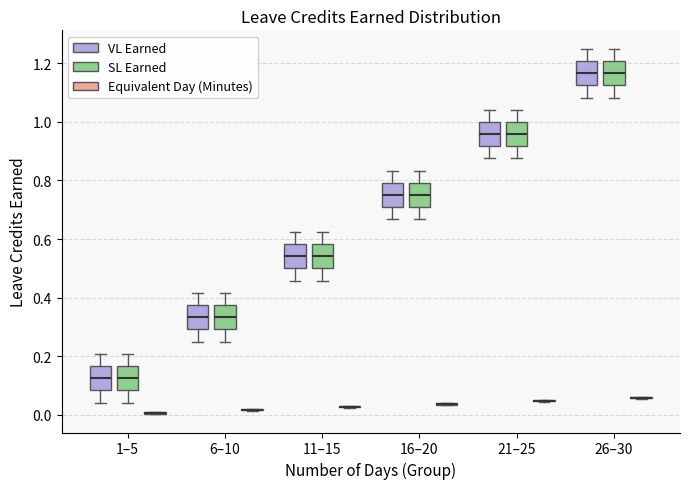

Reading left to right, transcribe this box plot: for each box, give where its median line is, the range the box spans, and where its two whiskers end, as read against the y-axis. The values are not printed on the chart, so give them approximately, as read against the axis.

1–5 (VL Earned): median 0.12, box 0.08 to 0.16, whiskers 0.04 to 0.20
1–5 (SL Earned): median 0.12, box 0.08 to 0.16, whiskers 0.04 to 0.20
1–5 (Equivalent Day (Minutes)): box collapsed to a line at 0.00, whiskers 0.00 to 0.02
6–10 (VL Earned): median 0.34, box 0.30 to 0.38, whiskers 0.26 to 0.42
6–10 (SL Earned): median 0.34, box 0.30 to 0.38, whiskers 0.26 to 0.42
6–10 (Equivalent Day (Minutes)): box collapsed to a line at 0.02, whiskers 0.02 to 0.02
11–15 (VL Earned): median 0.54, box 0.50 to 0.58, whiskers 0.46 to 0.62
11–15 (SL Earned): median 0.54, box 0.50 to 0.58, whiskers 0.46 to 0.62
11–15 (Equivalent Day (Minutes)): box collapsed to a line at 0.02, whiskers 0.02 to 0.04
16–20 (VL Earned): median 0.76, box 0.70 to 0.80, whiskers 0.66 to 0.84
16–20 (SL Earned): median 0.76, box 0.70 to 0.80, whiskers 0.66 to 0.84
16–20 (Equivalent Day (Minutes)): box collapsed to a line at 0.04, whiskers 0.04 to 0.04
21–25 (VL Earned): median 0.96, box 0.92 to 1.00, whiskers 0.88 to 1.04
21–25 (SL Earned): median 0.96, box 0.92 to 1.00, whiskers 0.88 to 1.04
21–25 (Equivalent Day (Minutes)): box collapsed to a line at 0.04, whiskers 0.04 to 0.06
26–30 (VL Earned): median 1.16, box 1.12 to 1.20, whiskers 1.08 to 1.26
26–30 (SL Earned): median 1.16, box 1.12 to 1.20, whiskers 1.08 to 1.26
26–30 (Equivalent Day (Minutes)): box collapsed to a line at 0.06, whiskers 0.06 to 0.06